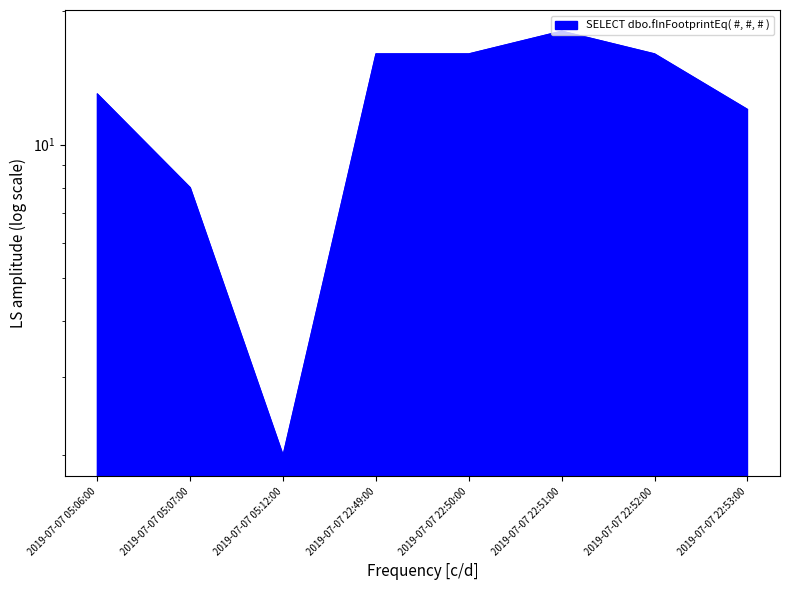

What is the difference between the maximum and minimum values?

16